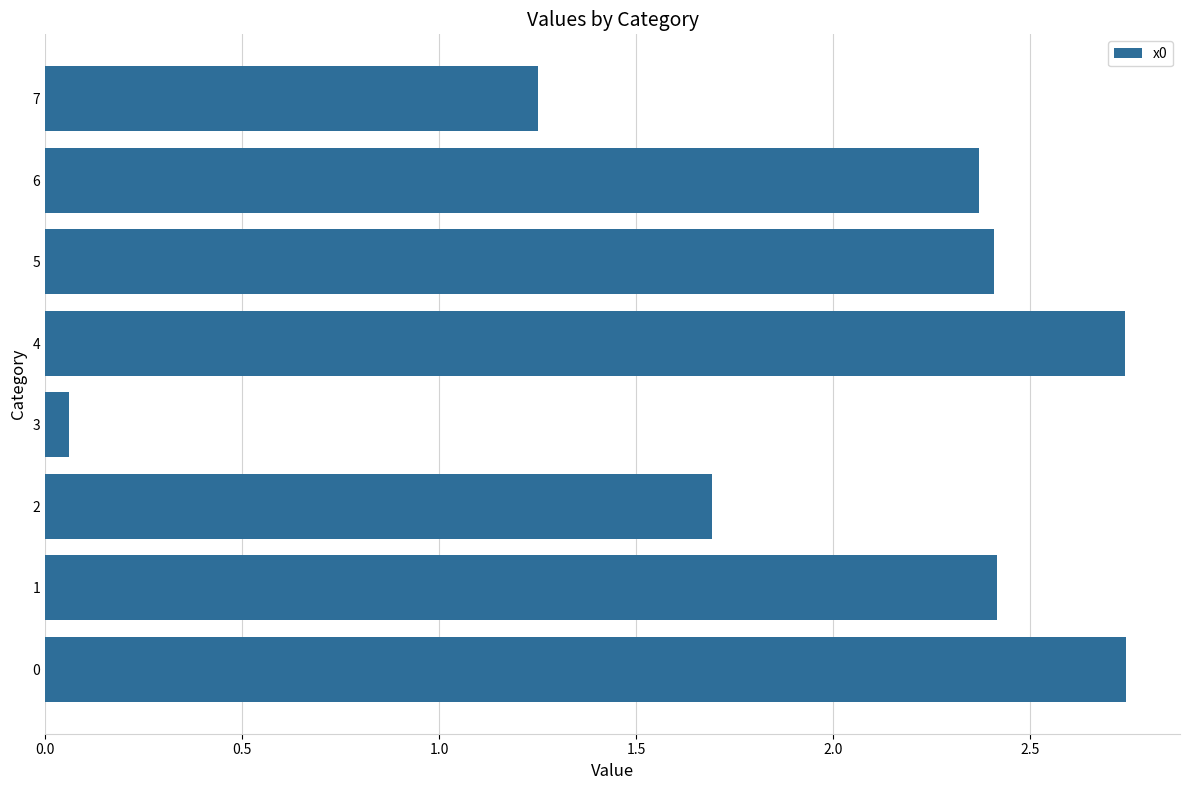

Does the chart contain any negative values?

No